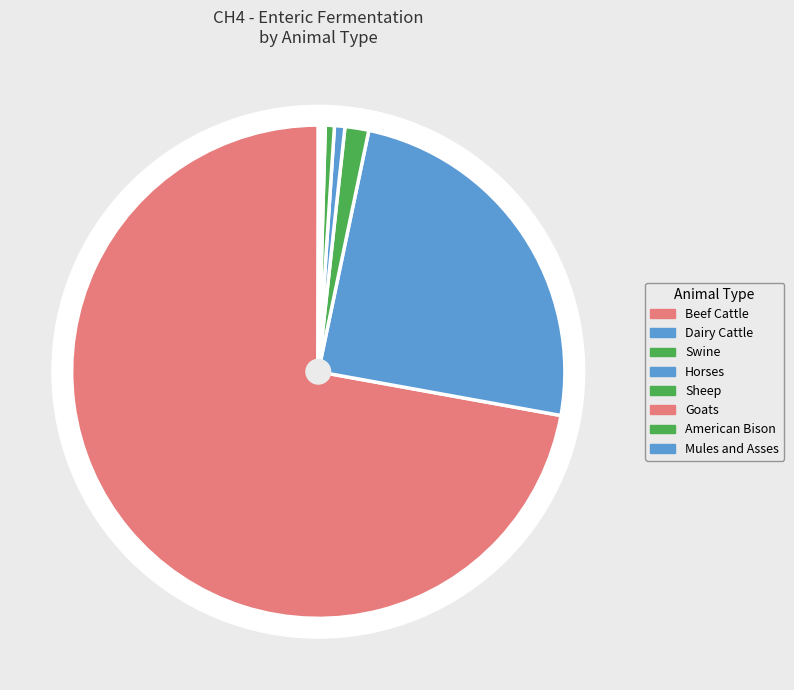

True or false: Goats accounts for 0% of the total.

True